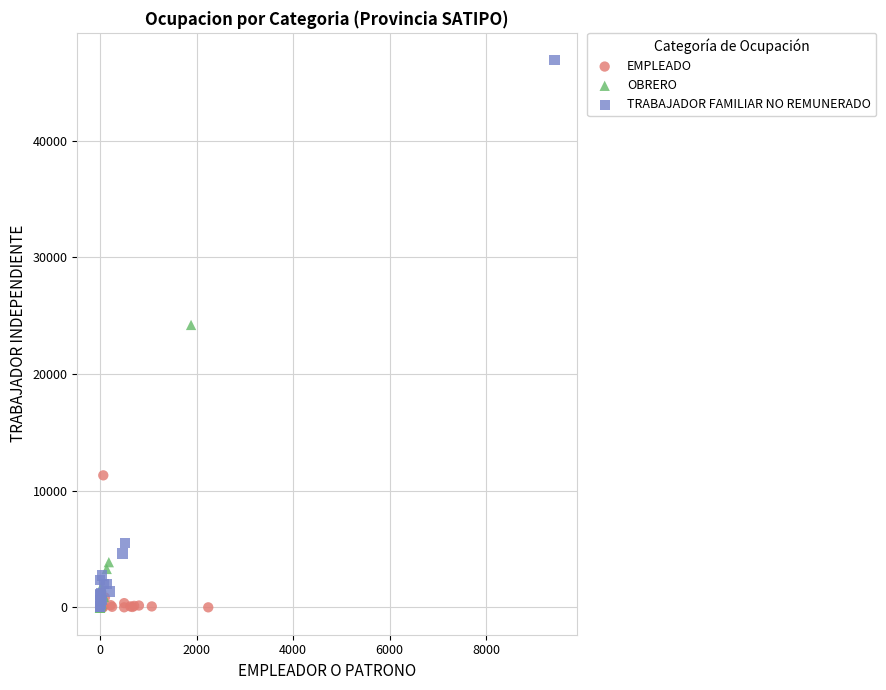

Which series contains the highest Y value?

TRABAJADOR FAMILIAR NO REMUNERADO